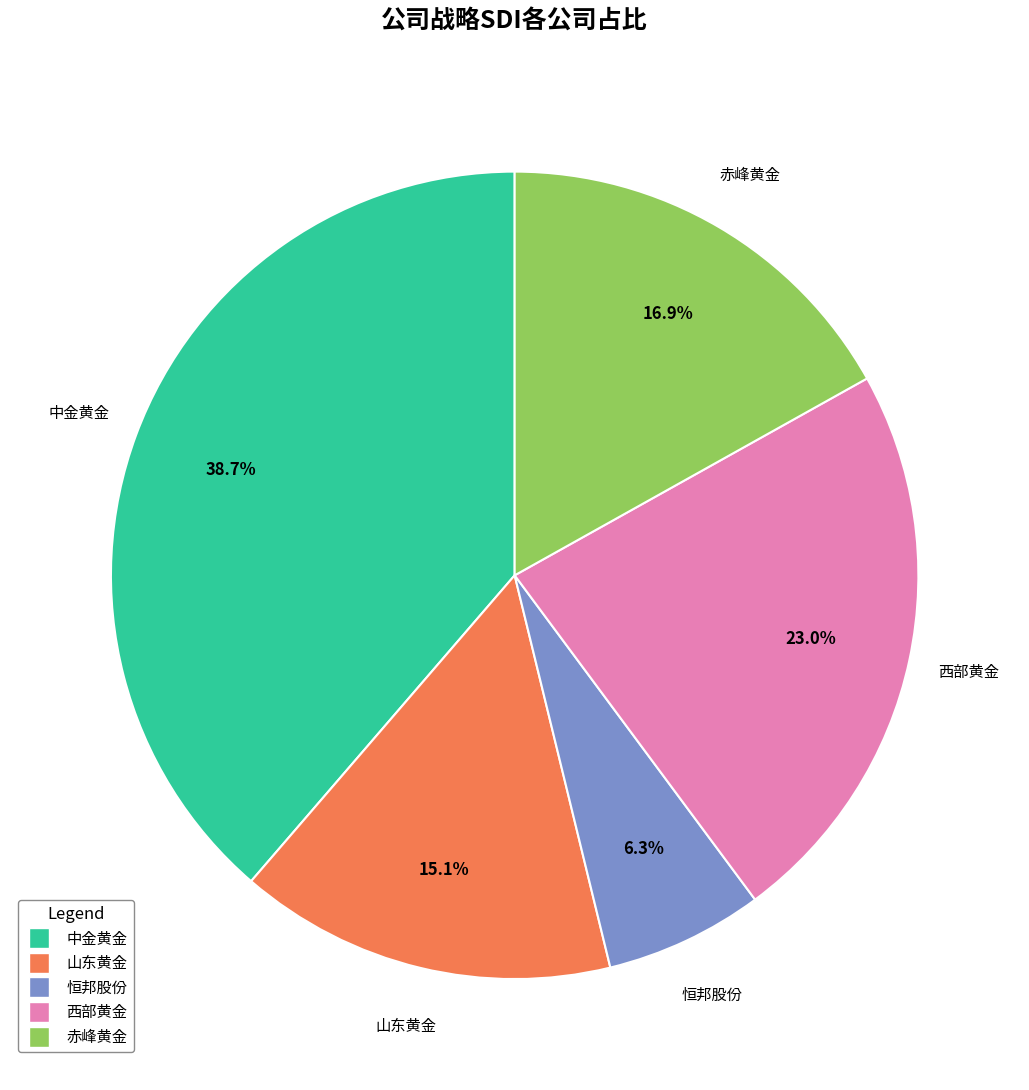

True or false: 西部黄金 accounts for 23% of the total.

True